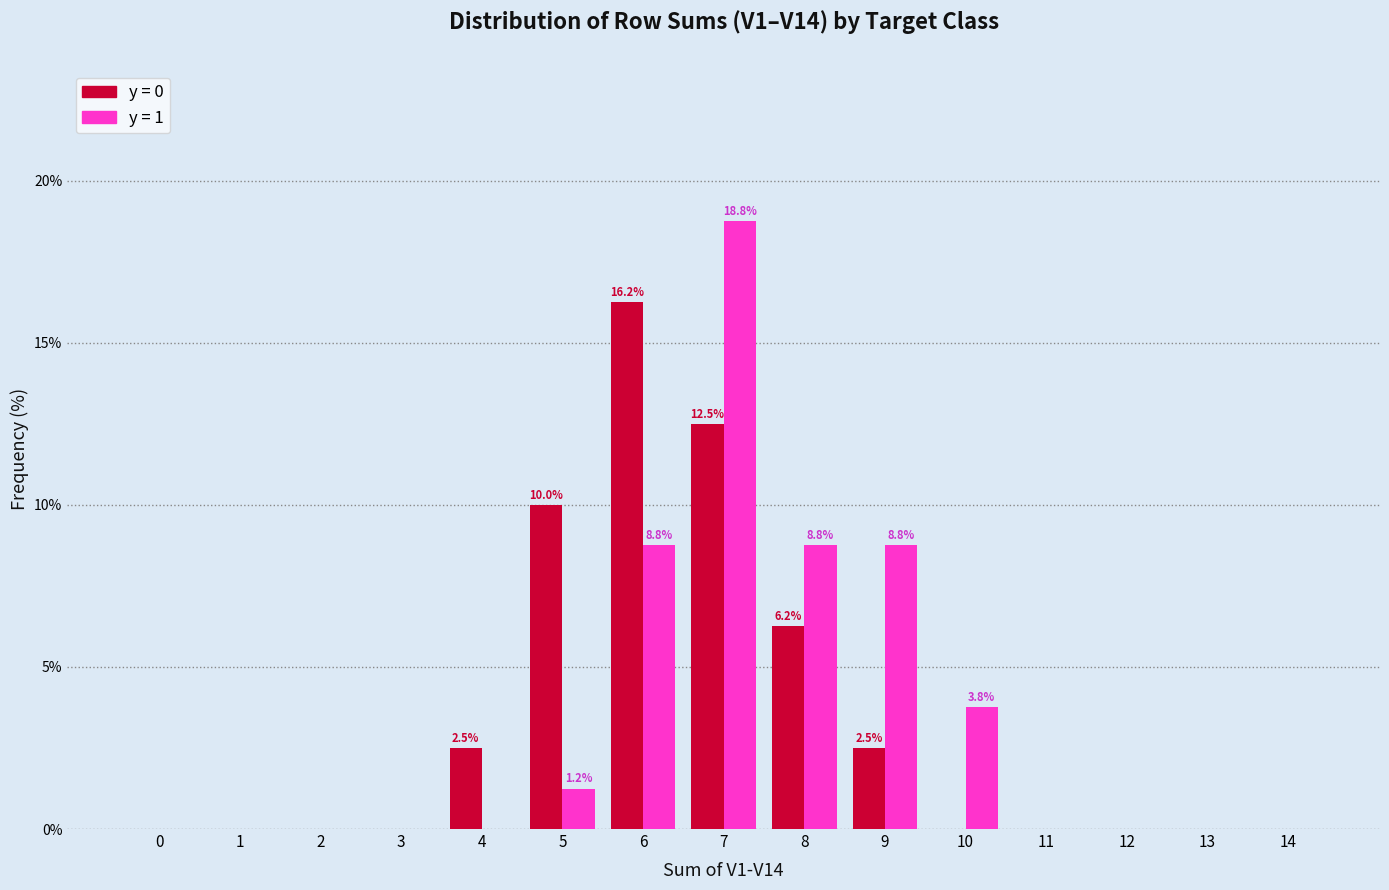

At which category is the sum across all series the highest?

7